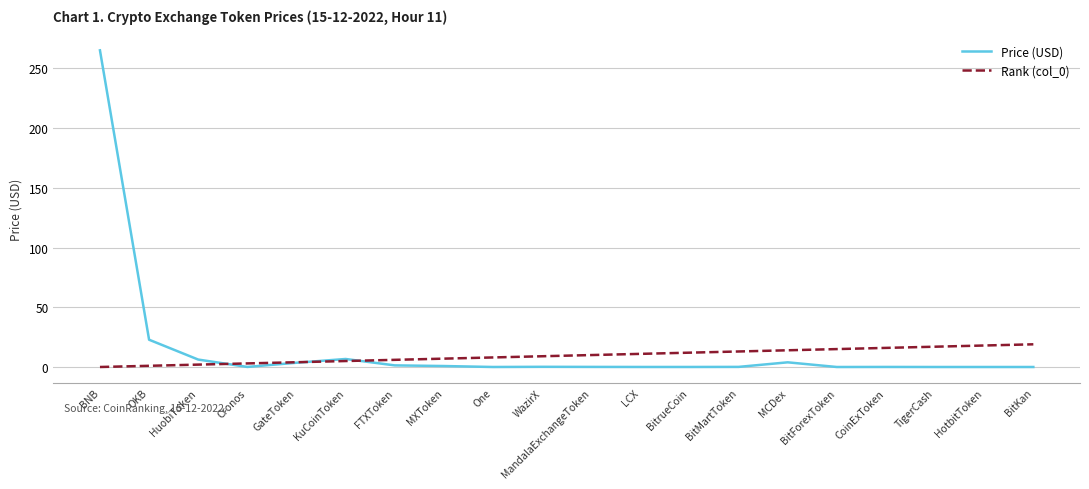

What position from the right is BNB?

20